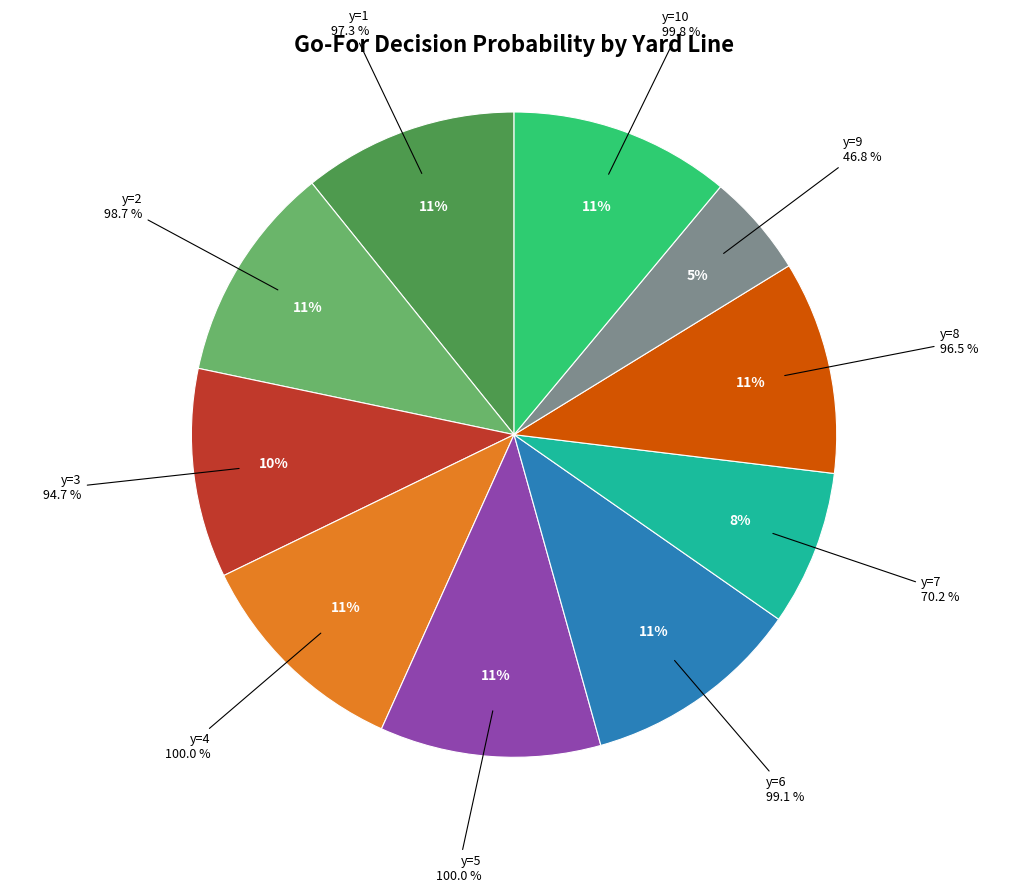

What percentage do y=4 and y=2 together represent?

22.0%